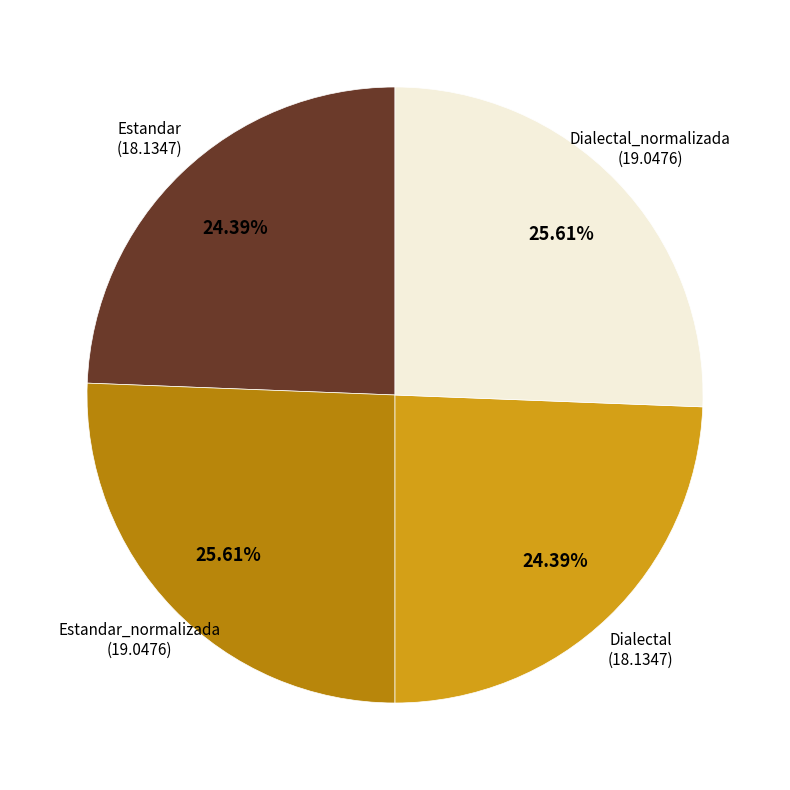

Does any single category account for the majority?

No